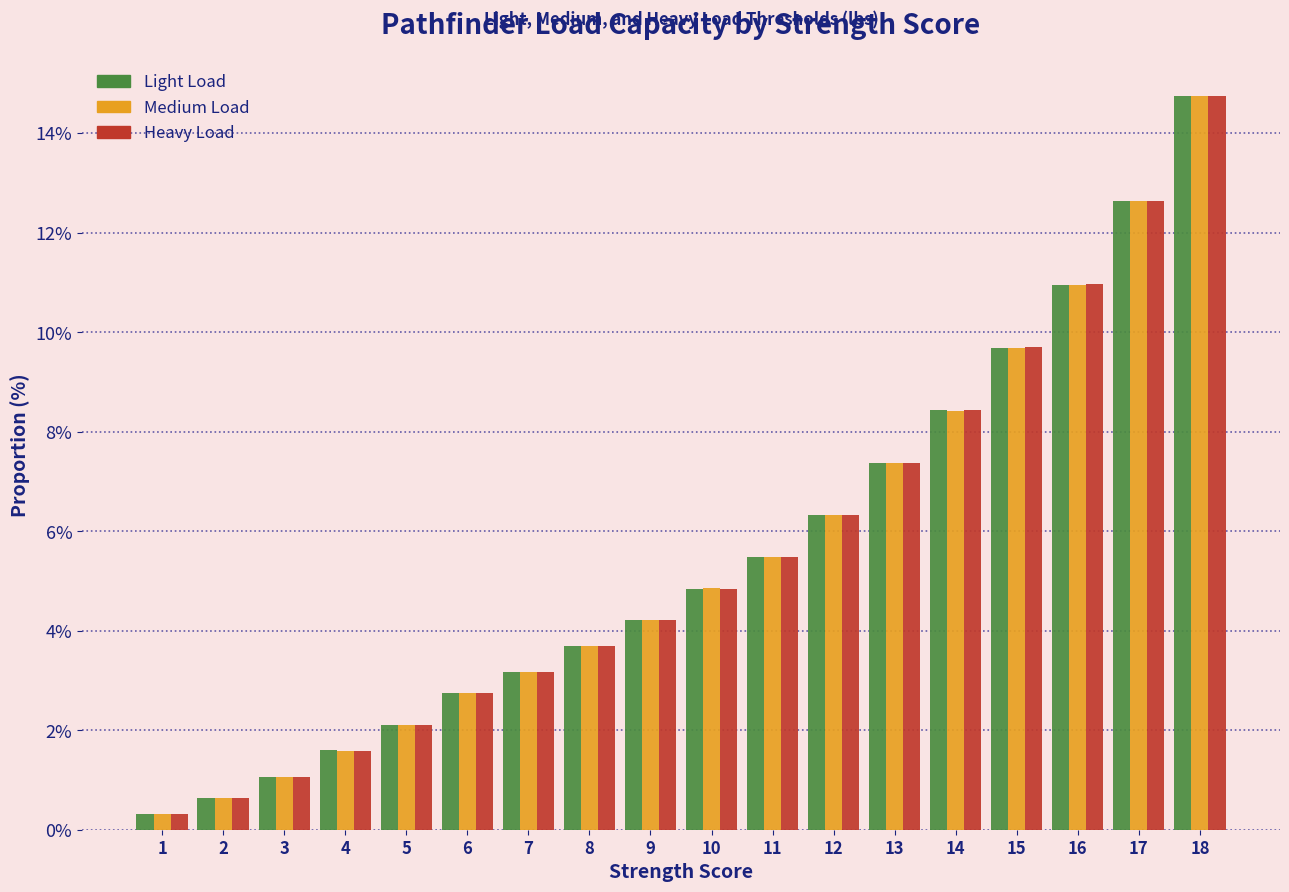

At which category is the sum across all series the highest?

18